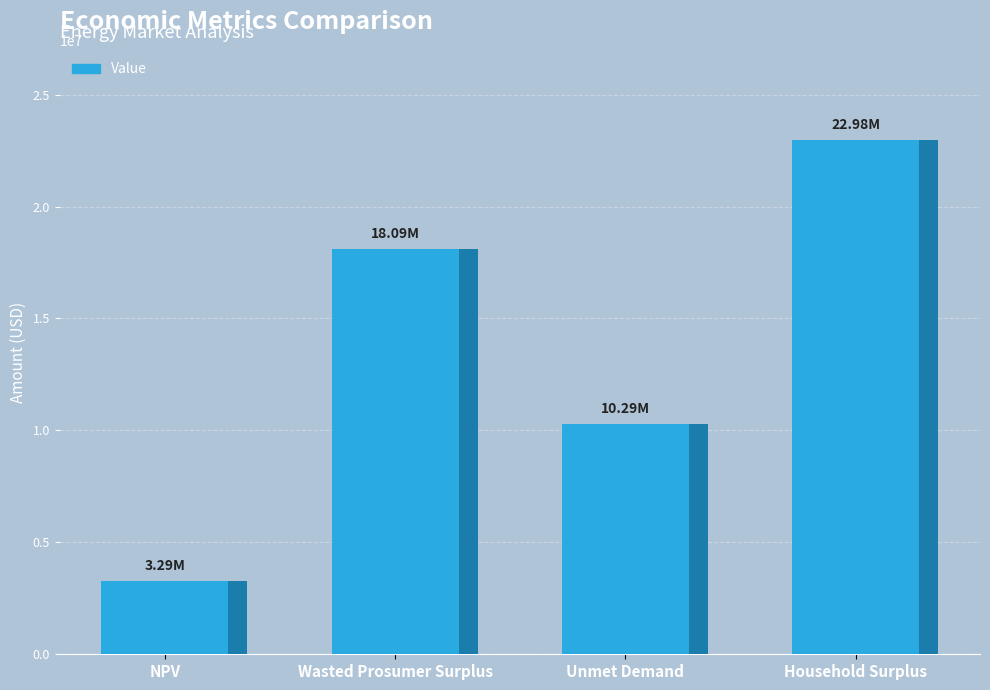

Which label corresponds to the largest value in the chart?

Household Surplus